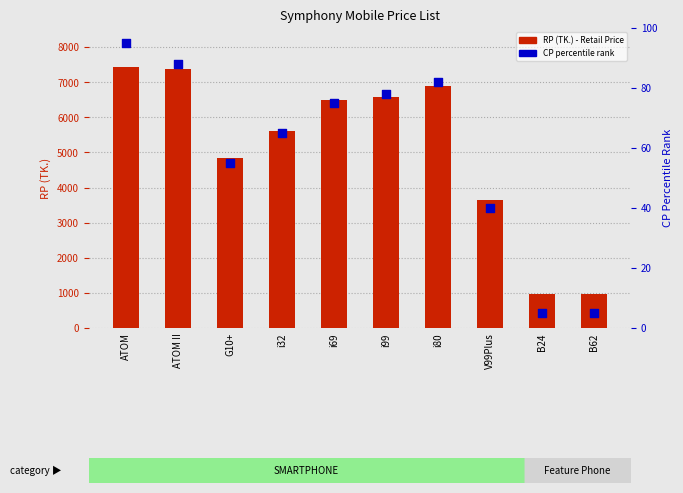

Which series contains the highest Y value?

RP (TK.)